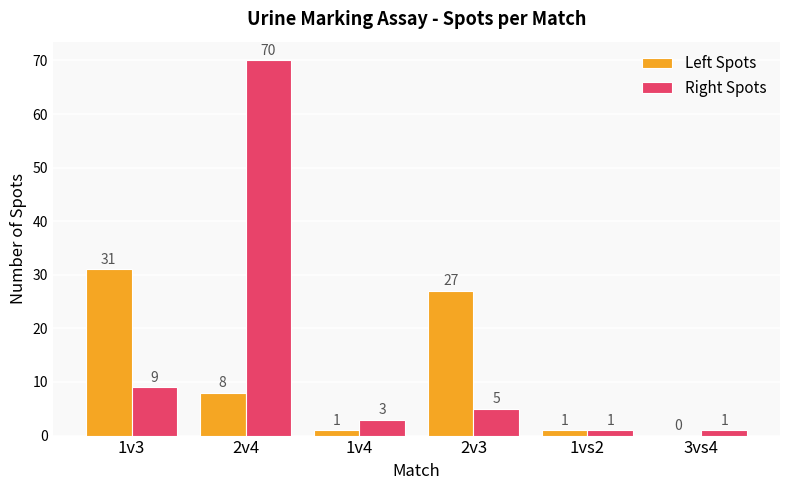

At which category does the chart reach its peak across all series?

2v4